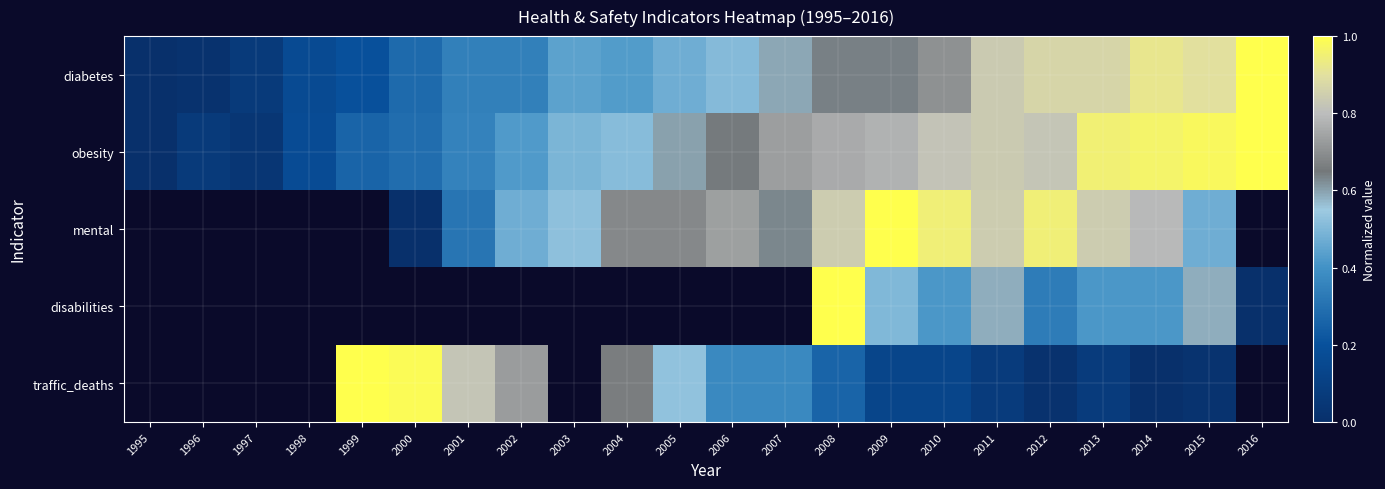

How many positive values does the mental series have?

15